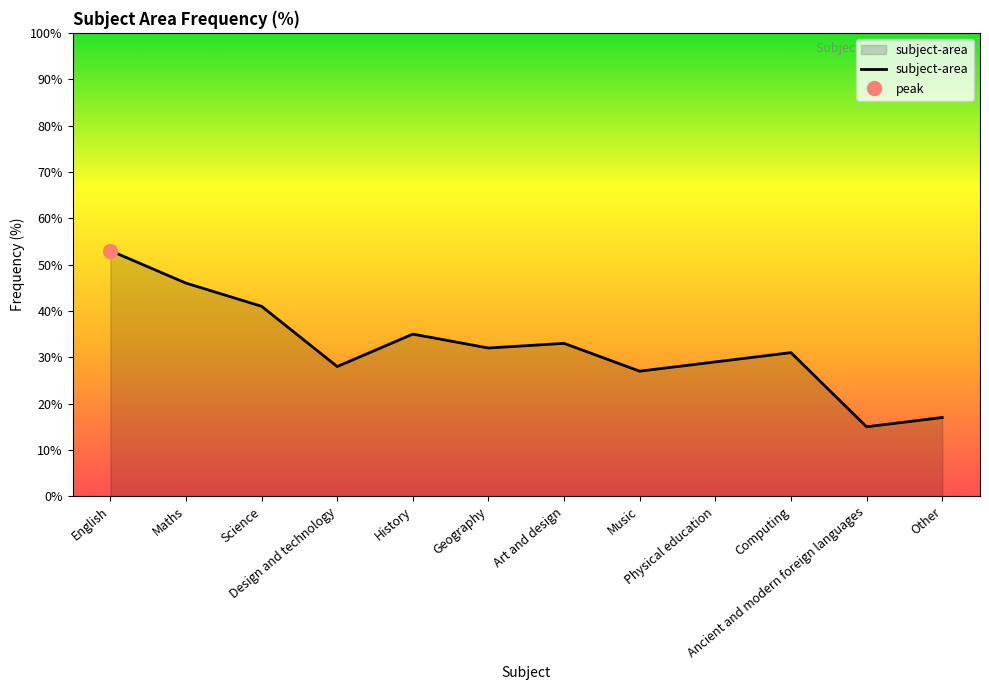

What is the minimum value shown in the chart?

15